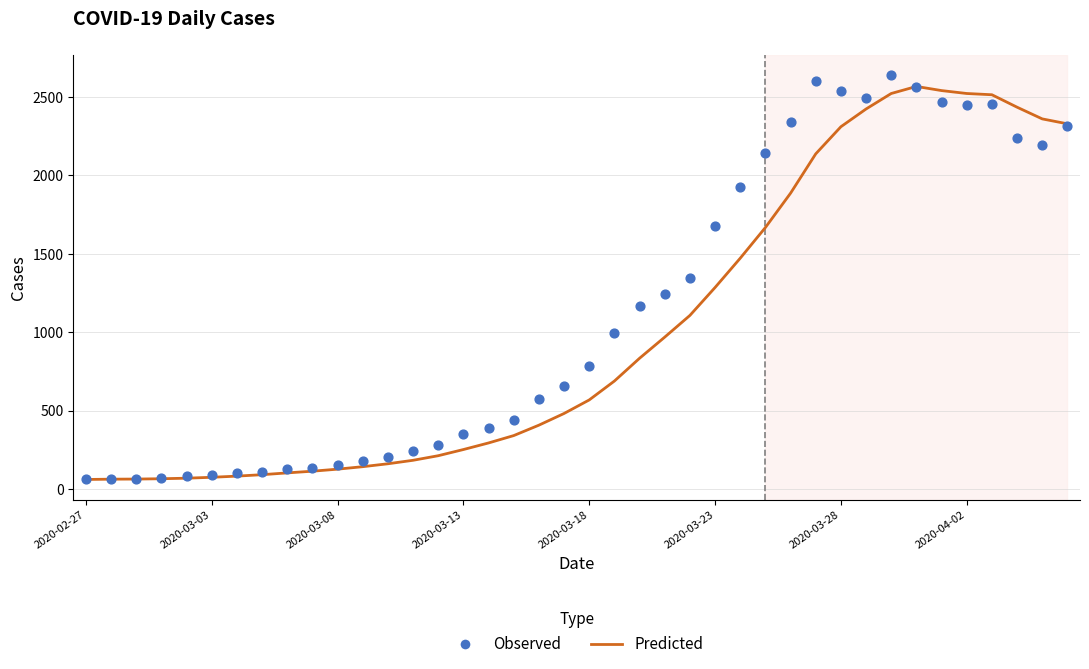

At how many categories does at least one series exceed 503?

22